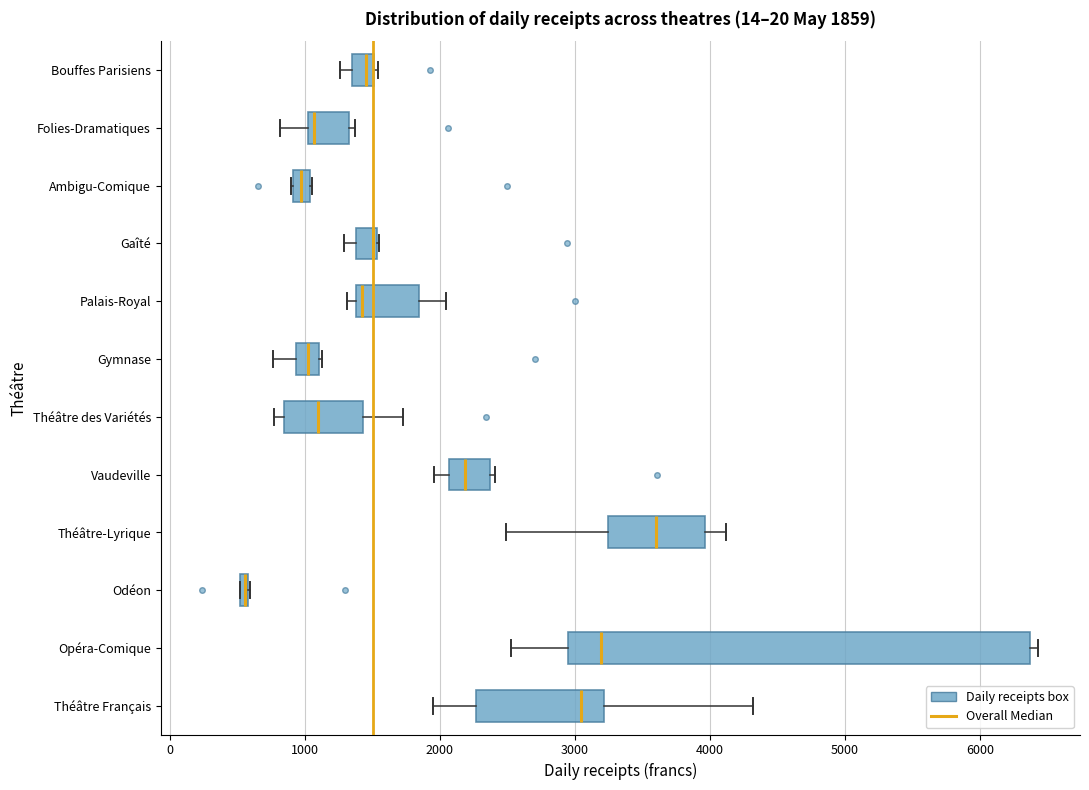

Comparing the boxes themselves (not the whiskers), which one is the widest?

Opéra-Comique